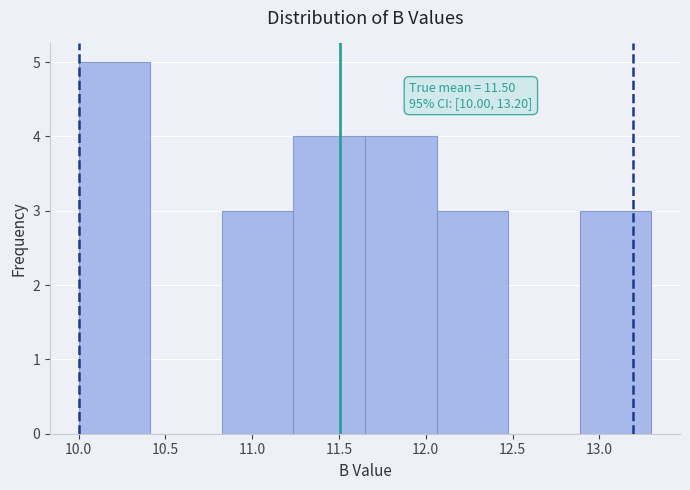

Which range on the x-axis has the tallest bar?

10.00 to 10.40